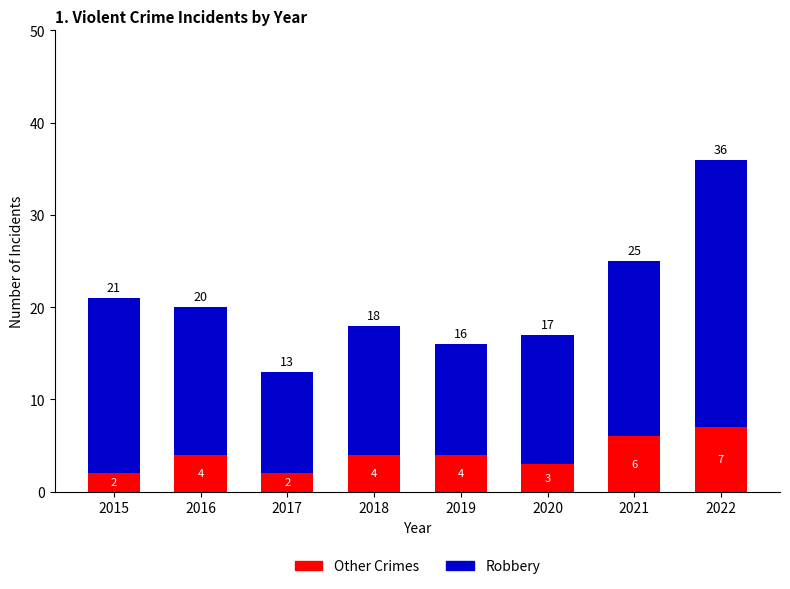

What is the difference between the Other Crimes values at 2022 and 2019?

3